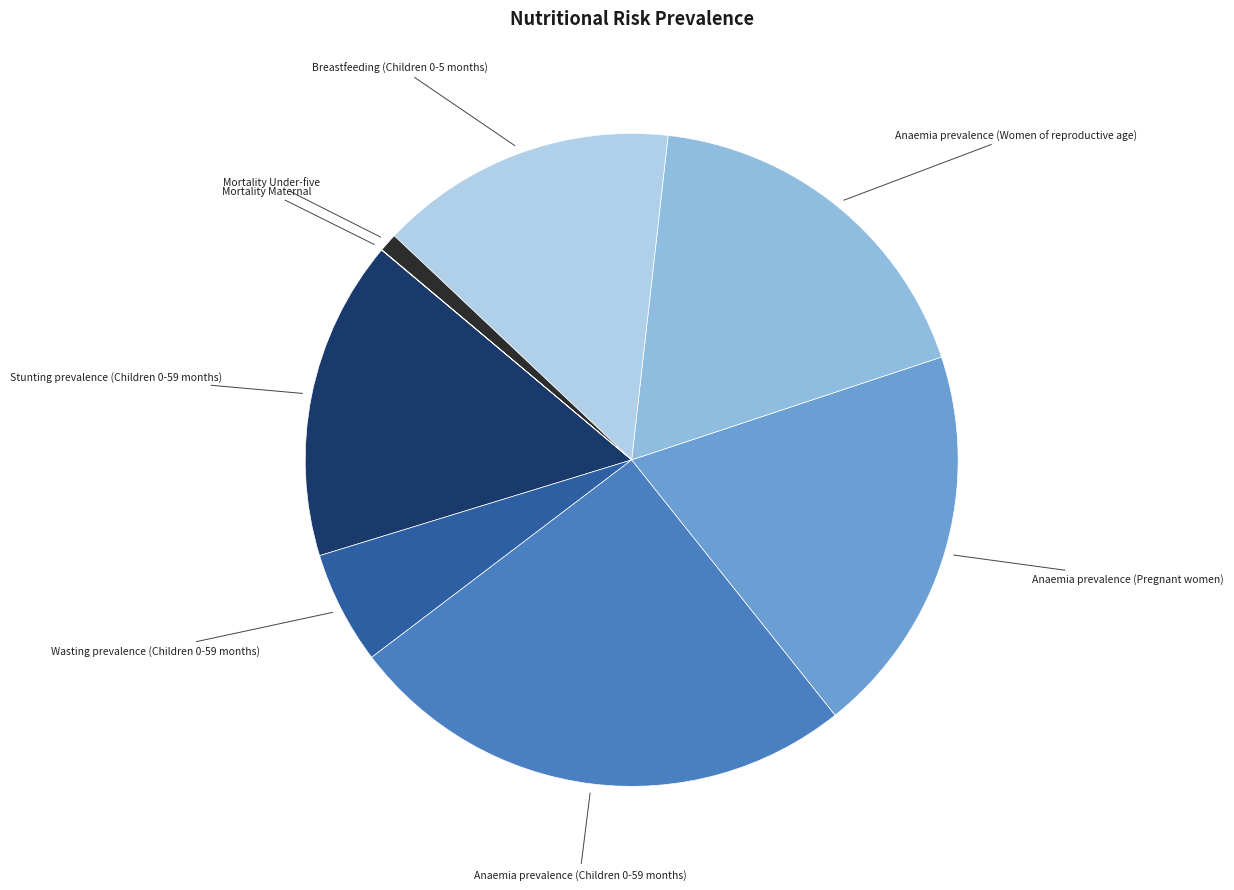

Does any single category account for the majority?

No